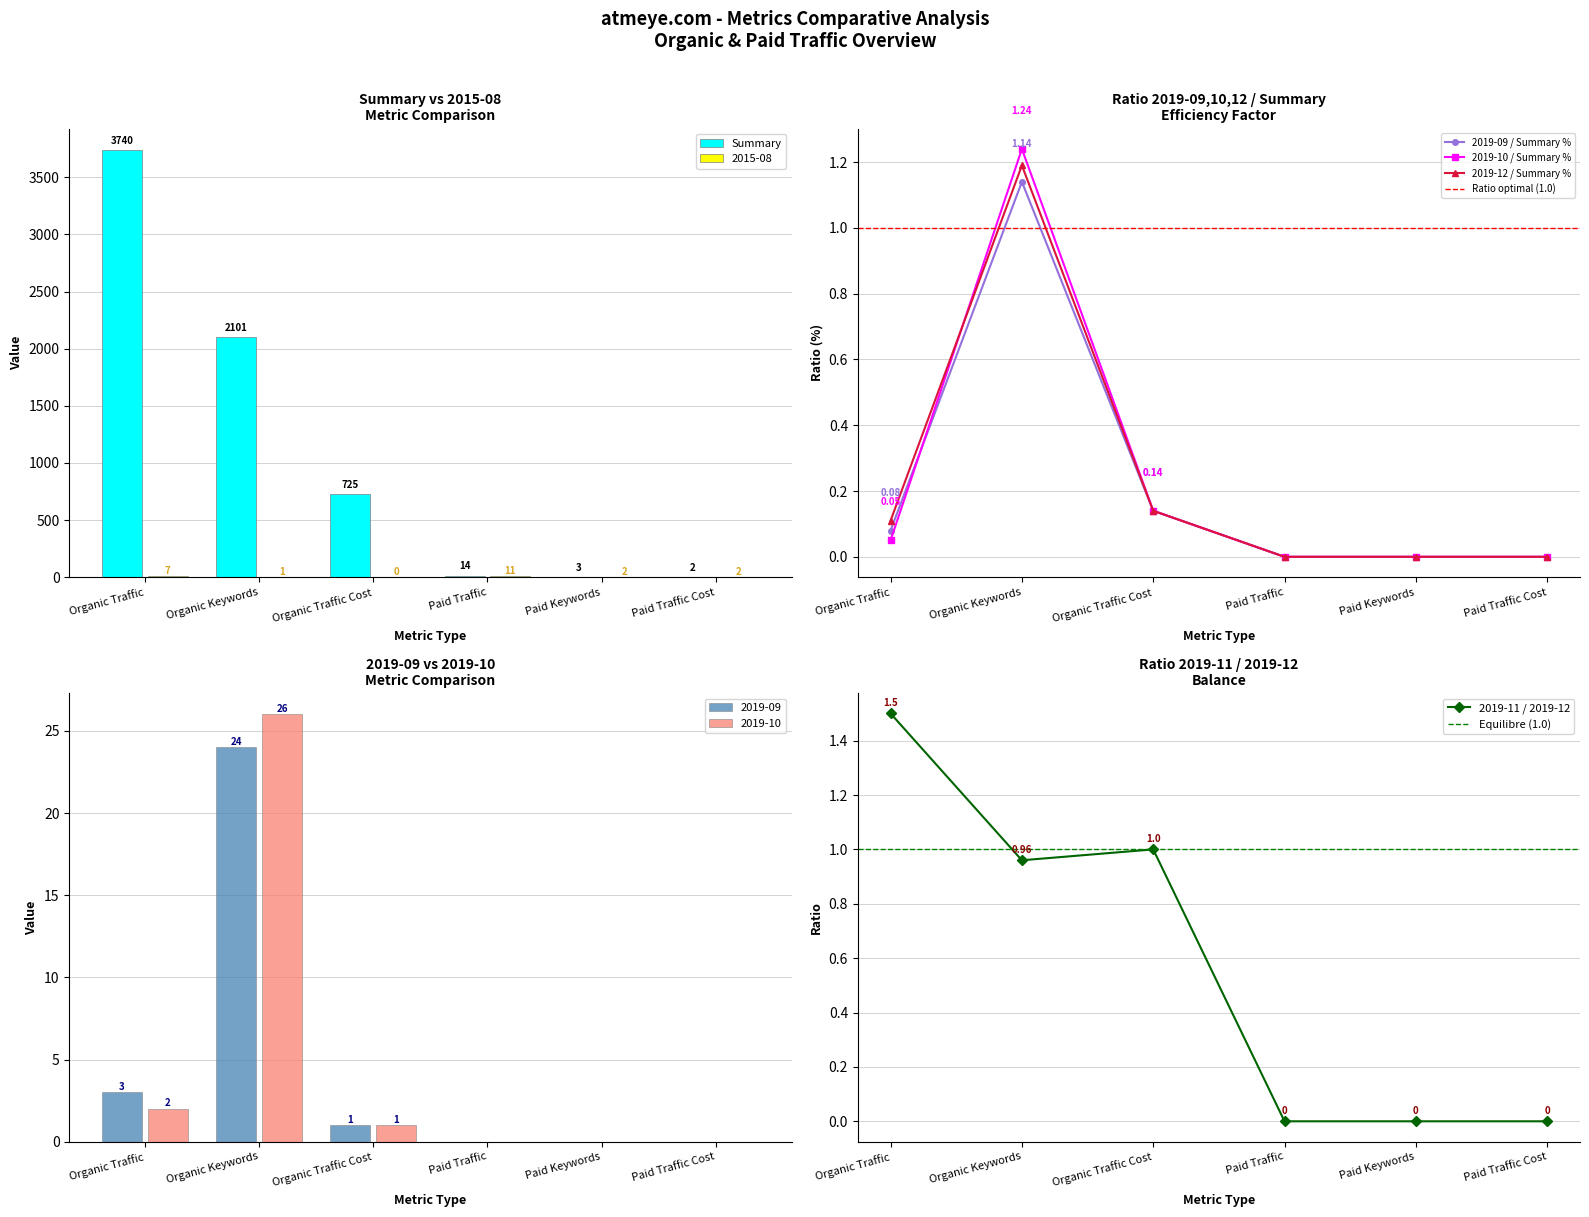

At how many categories does at least one series exceed 1417?

2